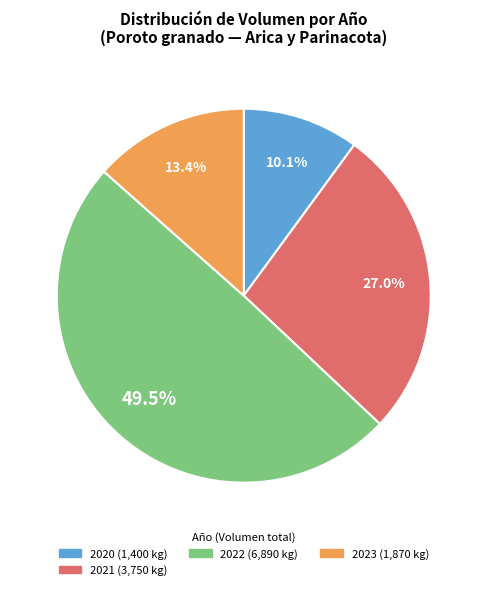

Is there any slice that represents more than half of the pie?

No